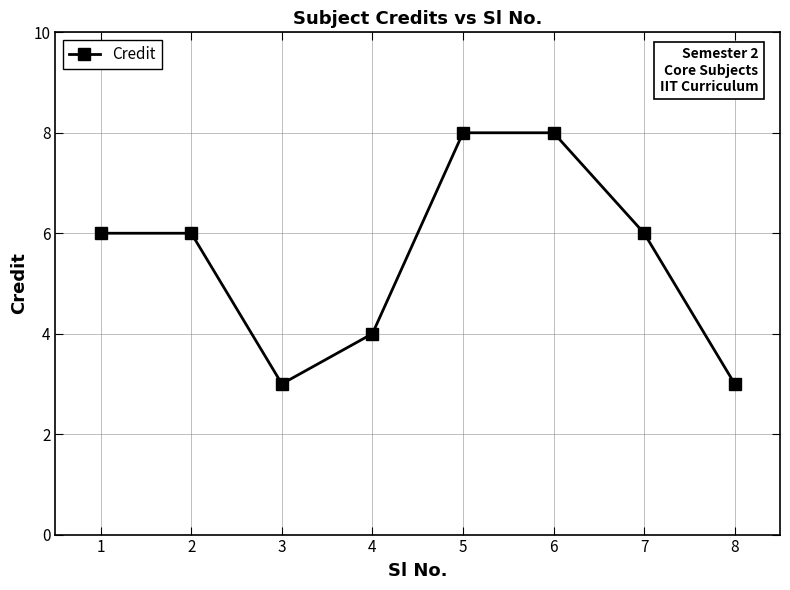

Between 3 and 7, which is larger?

7